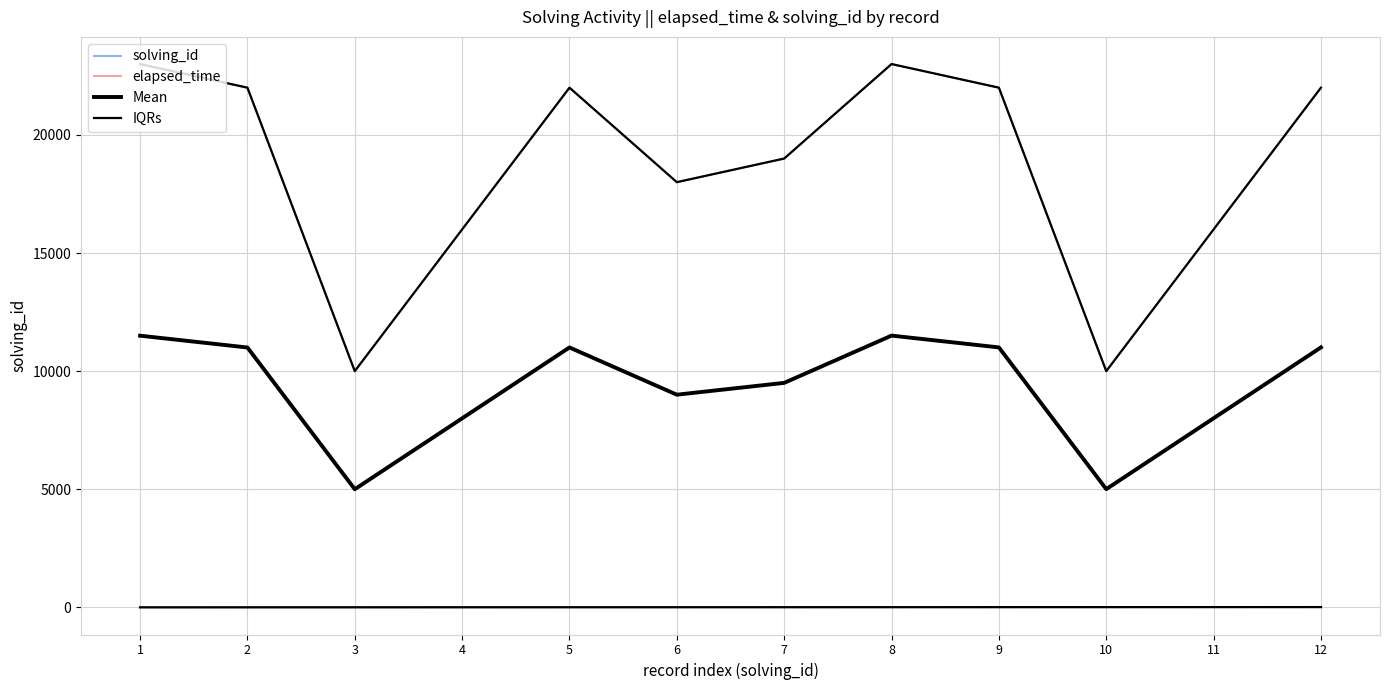

What is the average value of the elapsed_time series?

18583.3